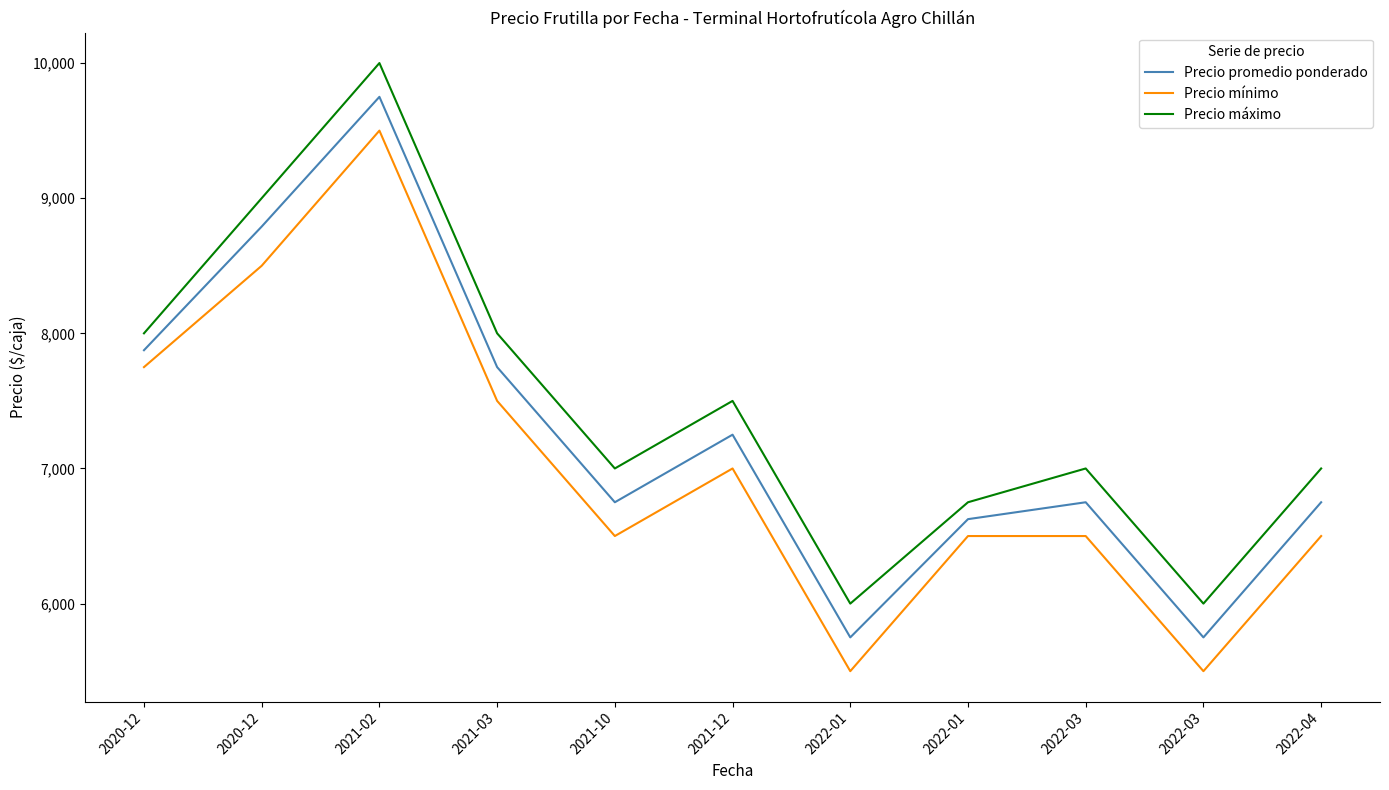

At which label does Precio promedio ponderado reach its minimum?

2022-01